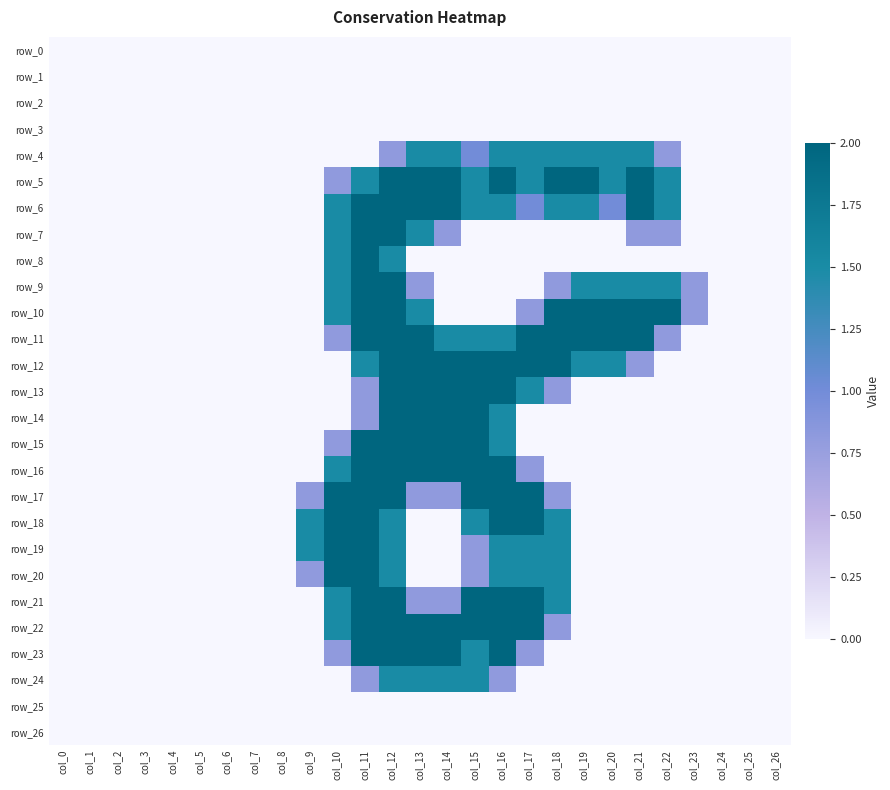

Which category has the highest value across all series?

col_12